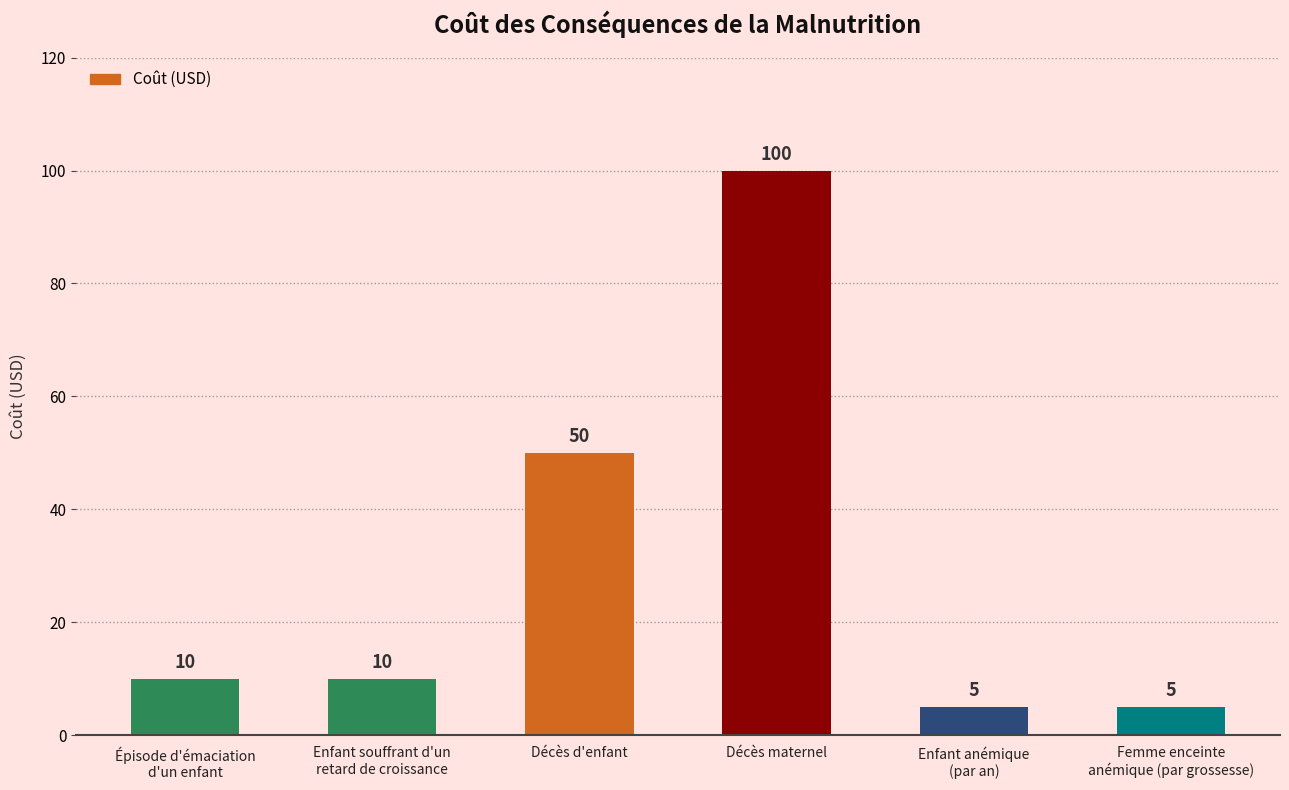

The value at Décès d'enfant is 71. True or false?

False